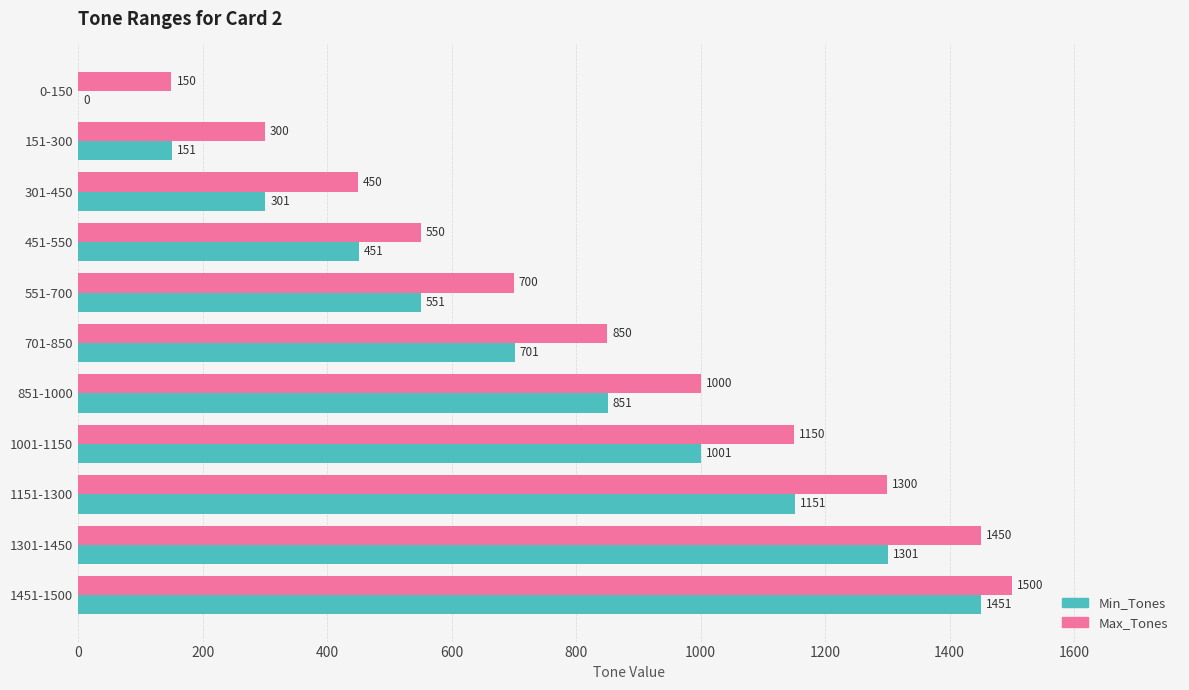

How many Min_Tones values are between 301 and 1151?

7